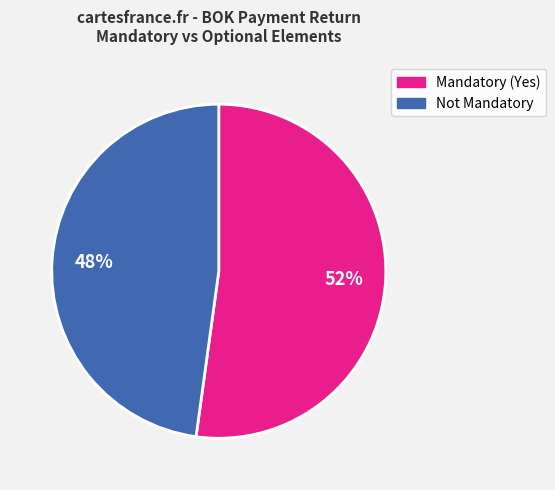

How many slices are in this pie chart?

2